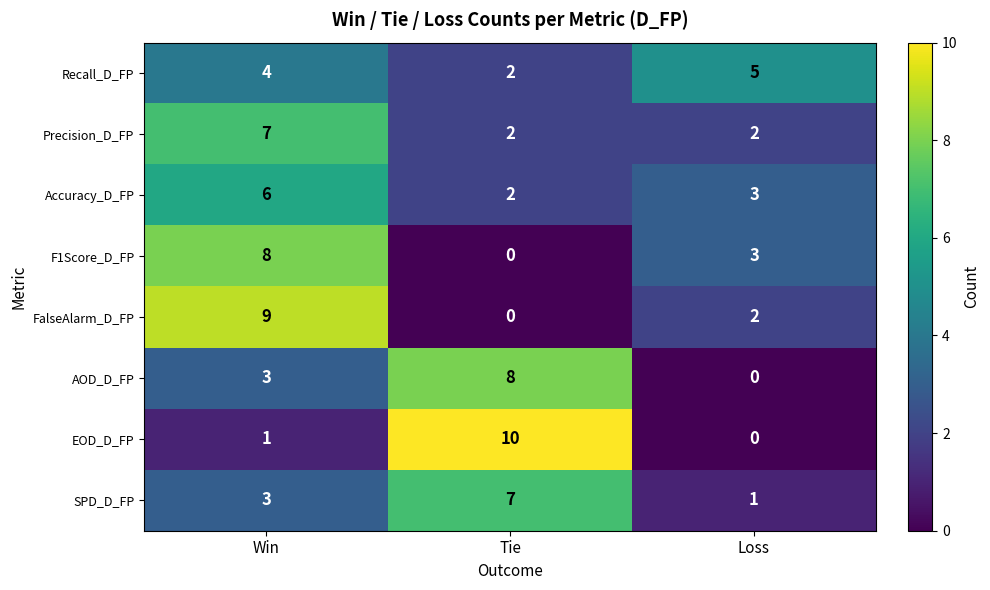

What is the average value of the F1Score_D_FP series?

4